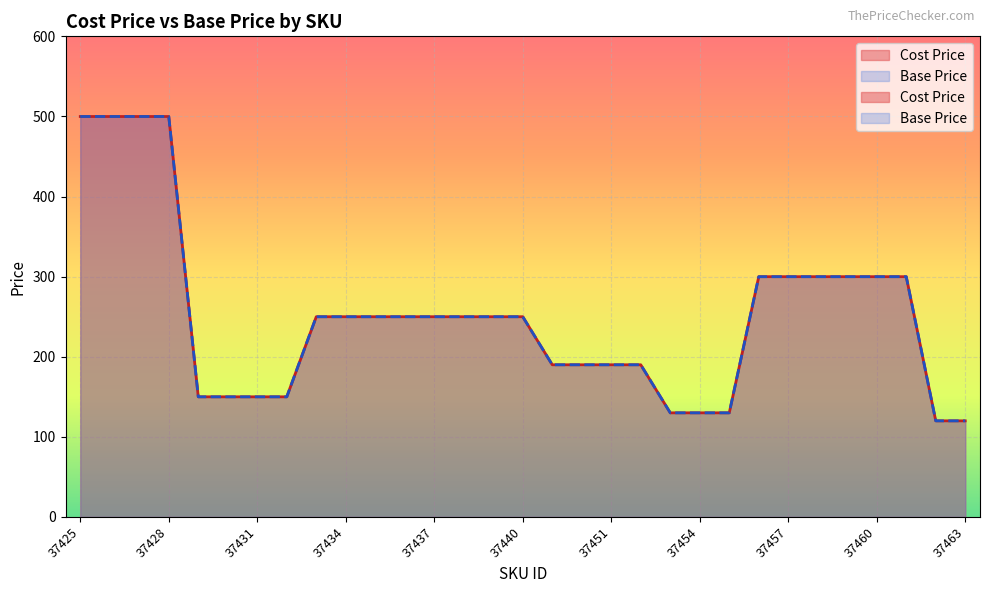

How many distinct data groups are displayed?

2